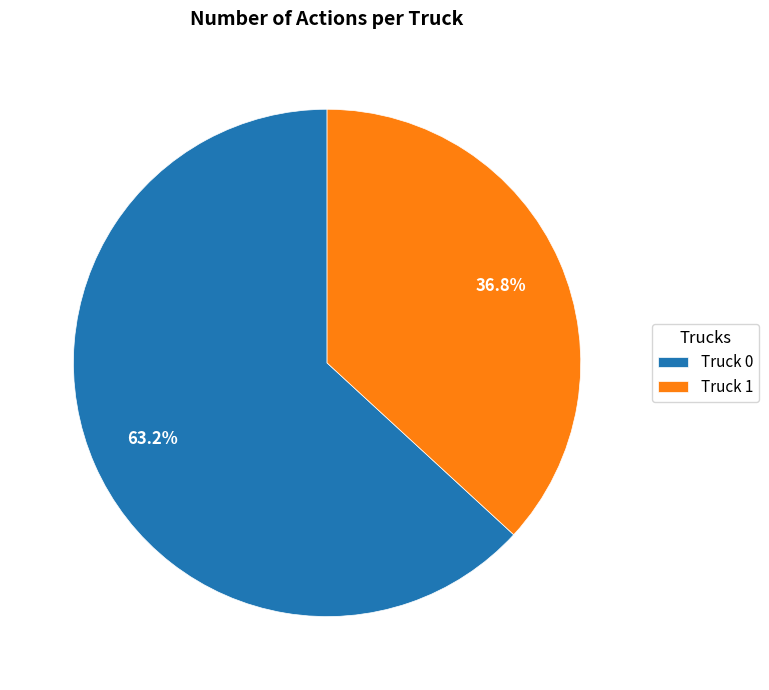

To the nearest percent, what portion does Truck 1 represent?

37%